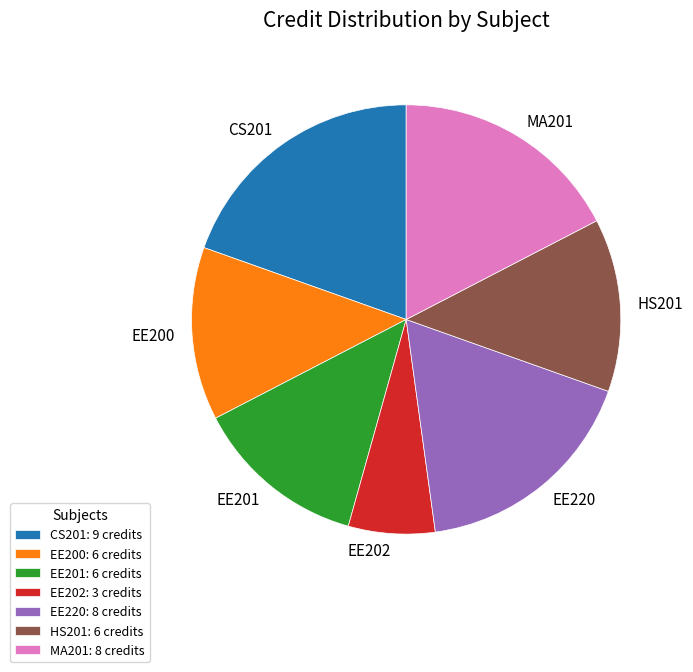

True or false: EE200 accounts for 26% of the total.

False